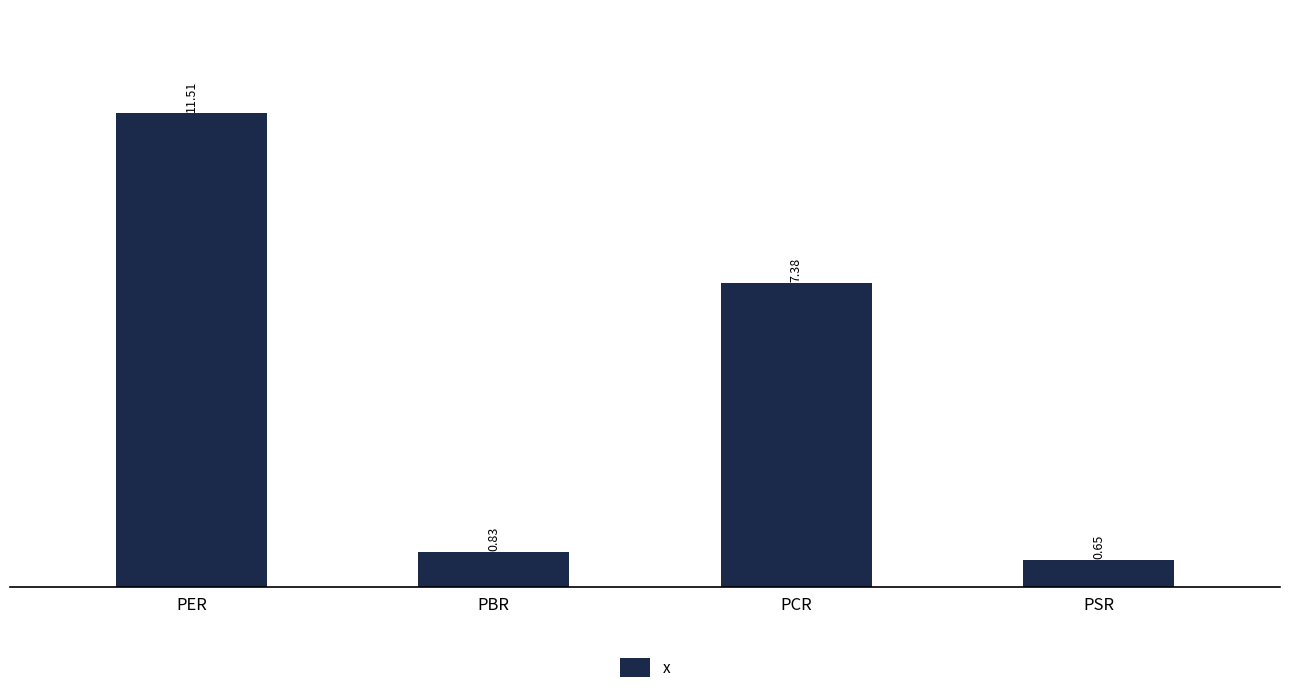

What is the ratio of the value at PER to the value at PCR?

1.6